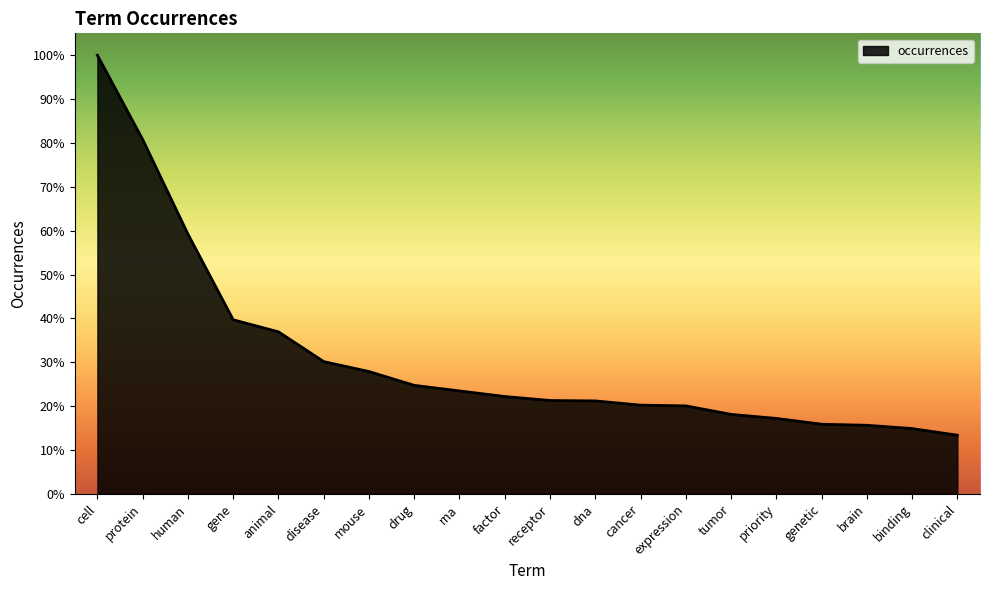

At which label is the value closest to 37060?

human